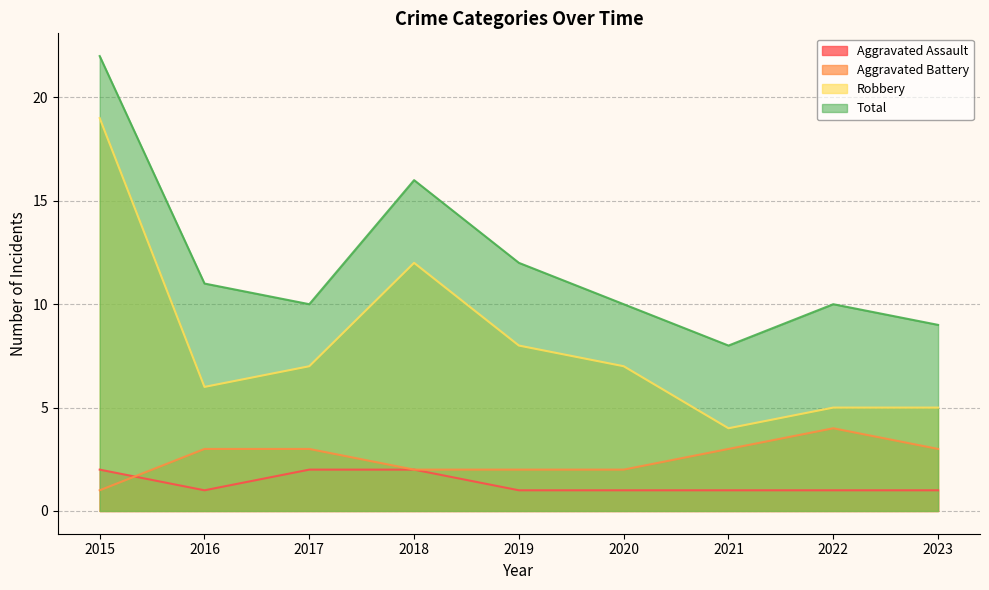

Reading left to right, extract all data points from this chart.

Aggravated Assault: 2	1	2	2	1	1	1	1	1
Aggravated Battery: 1	3	3	2	2	2	3	4	3
Robbery: 19	6	7	12	8	7	4	5	5
Total: 22	11	10	16	12	10	8	10	9